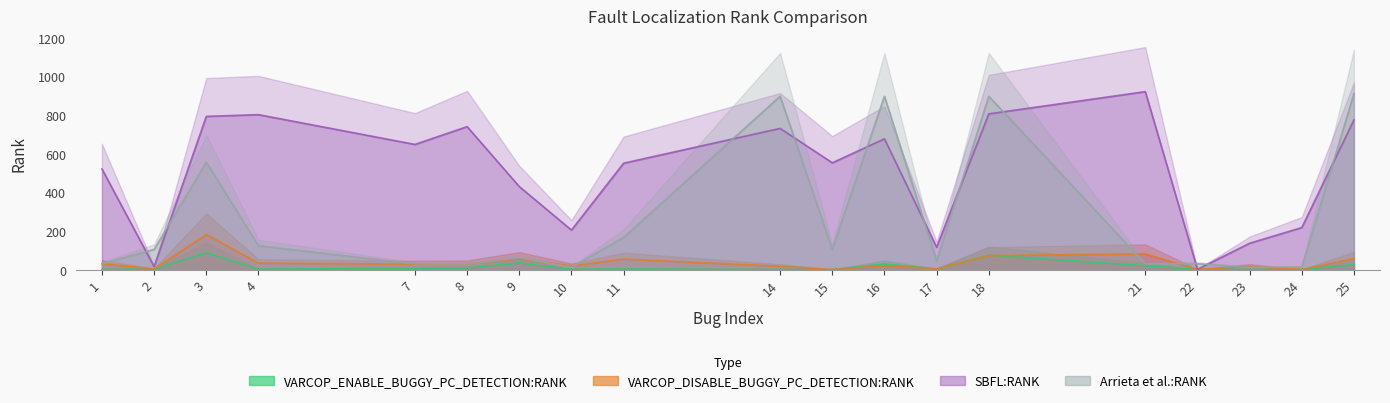

Is the value of SBFL:RANK at 8 greater than the value of Arrieta et al.:RANK at 16?

No